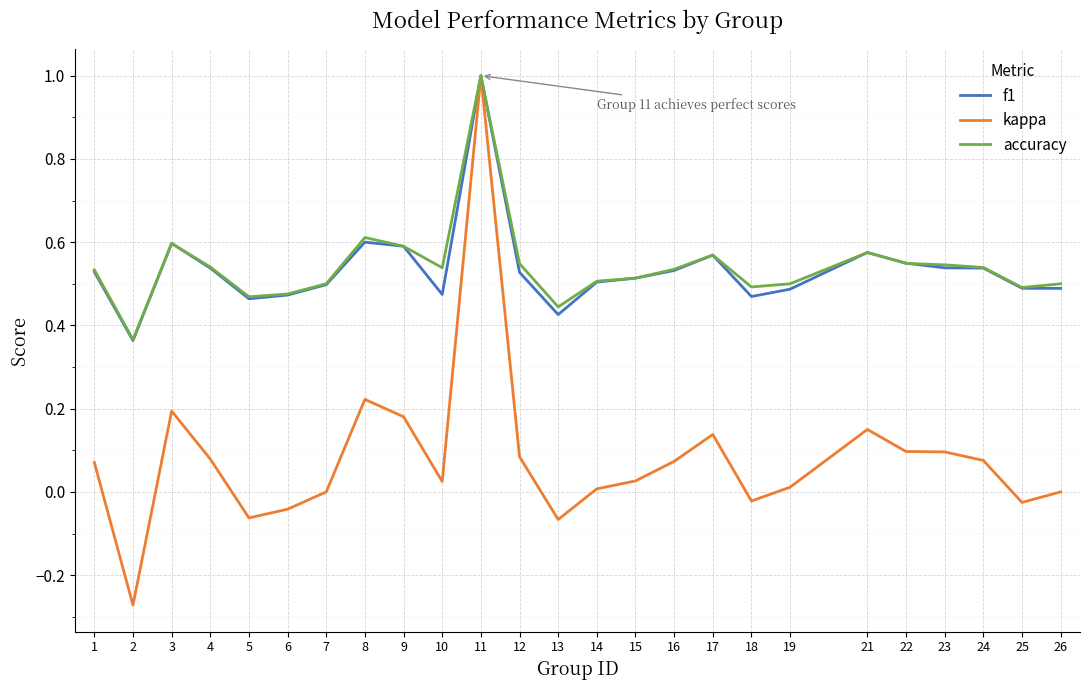

Is the value of accuracy at 17 greater than the value of f1 at 2?

Yes